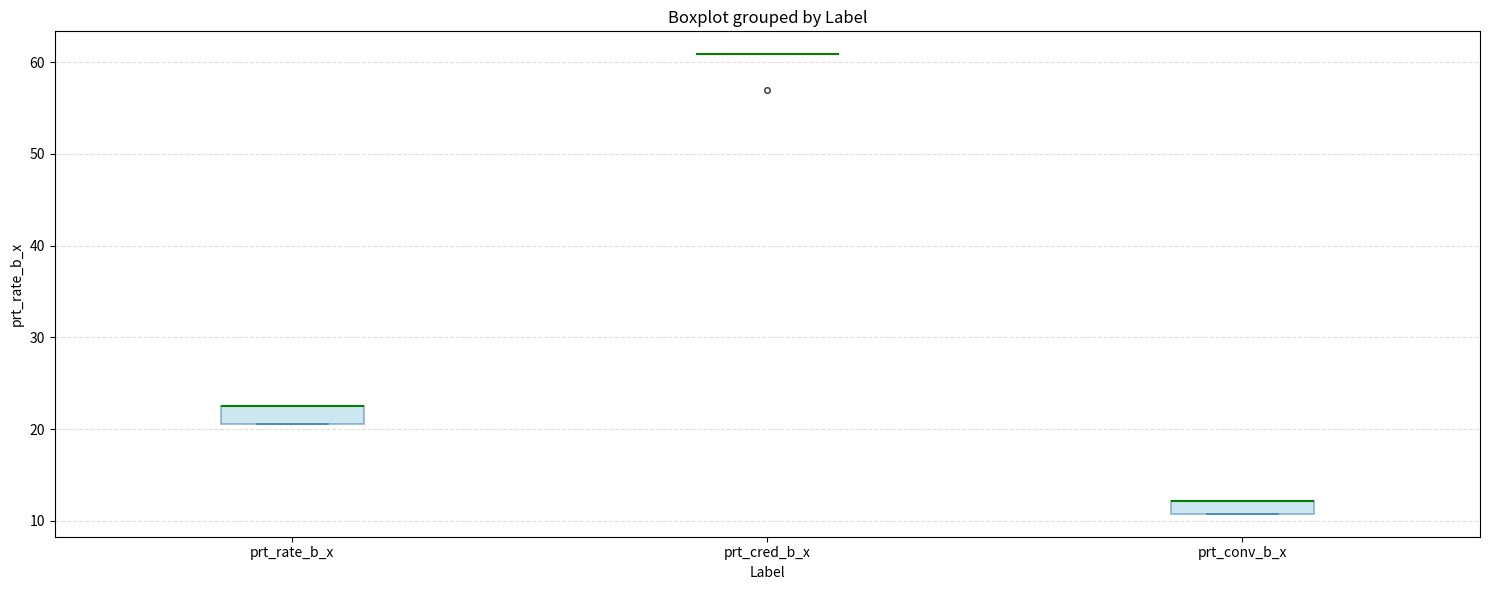

Where is the lower edge of the box for prt_rate_b_x on the y-axis? The values are not printed on the chart, so give them approximately, as read against the axis.

21